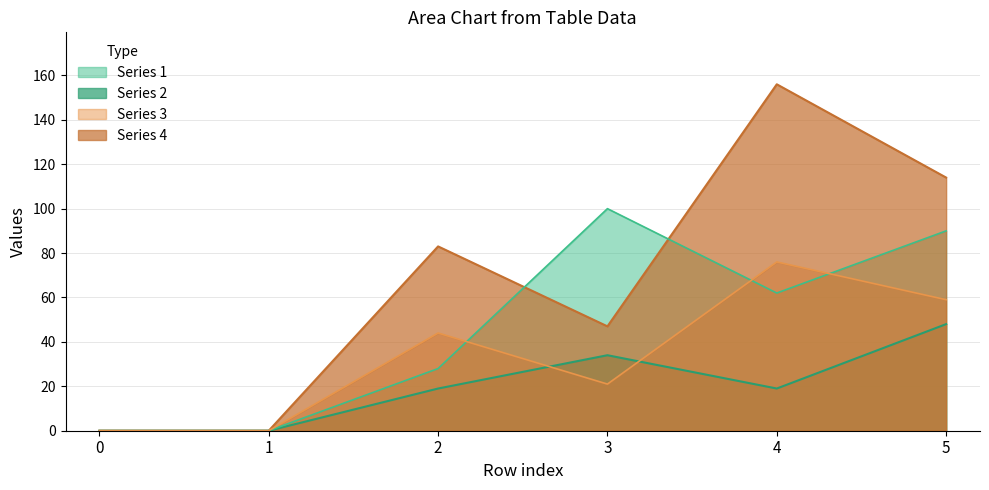

What is the difference between the second highest and minimum values in the 4 series?

114